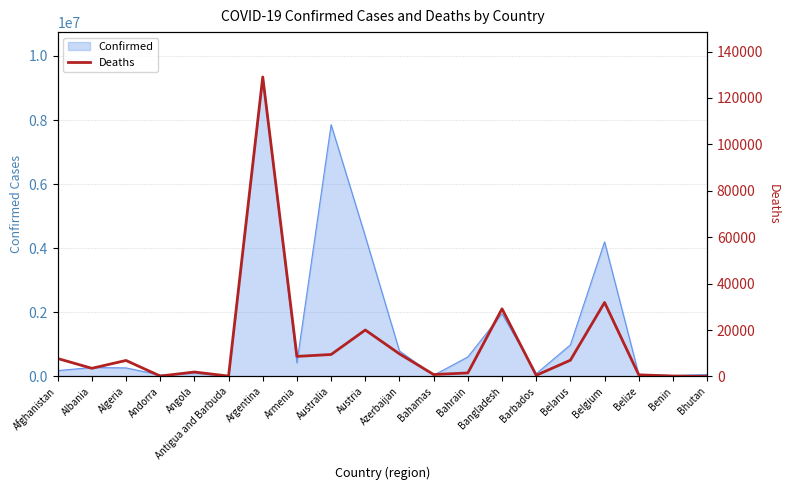

At which label does Confirmed reach its peak?

Argentina